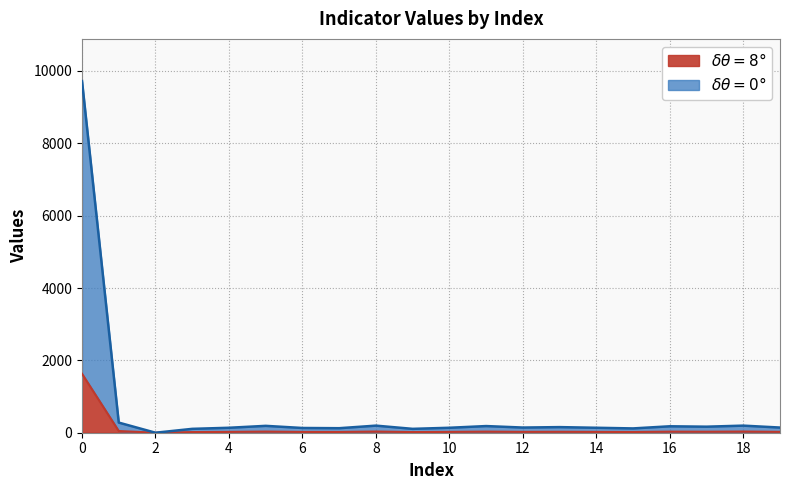

True or false: values and geocd cross at least once.

False